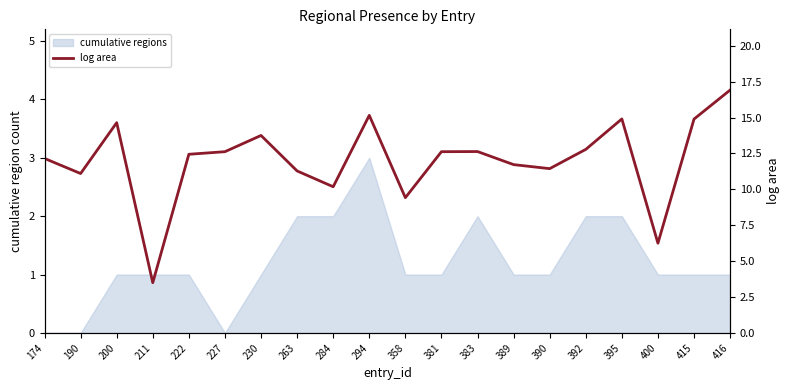

Reading left to right, extract all data points from this chart.

174=12.2	190=11.1	200=14.6	211=3.5	222=12.4	227=12.6	230=13.8	263=11.3	284=10.2	294=15.2	358=9.4	381=12.6	383=12.6	389=11.7	390=11.4	392=12.8	395=14.9	400=6.2	415=14.9	416=16.9